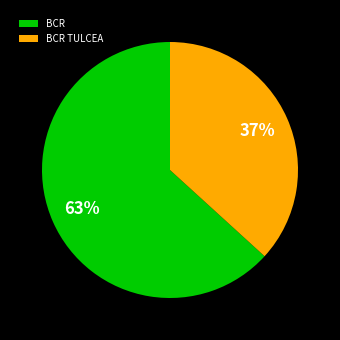

Rank the categories by value from lowest to highest.

BCR TULCEA, BCR